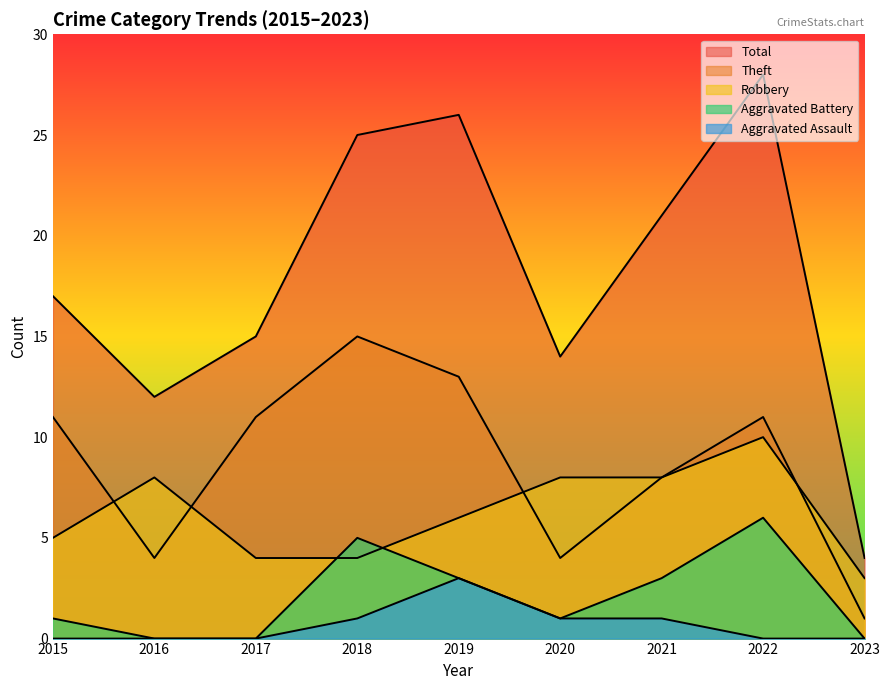

True or false: Theft and Aggravated Battery intersect in this chart.

False